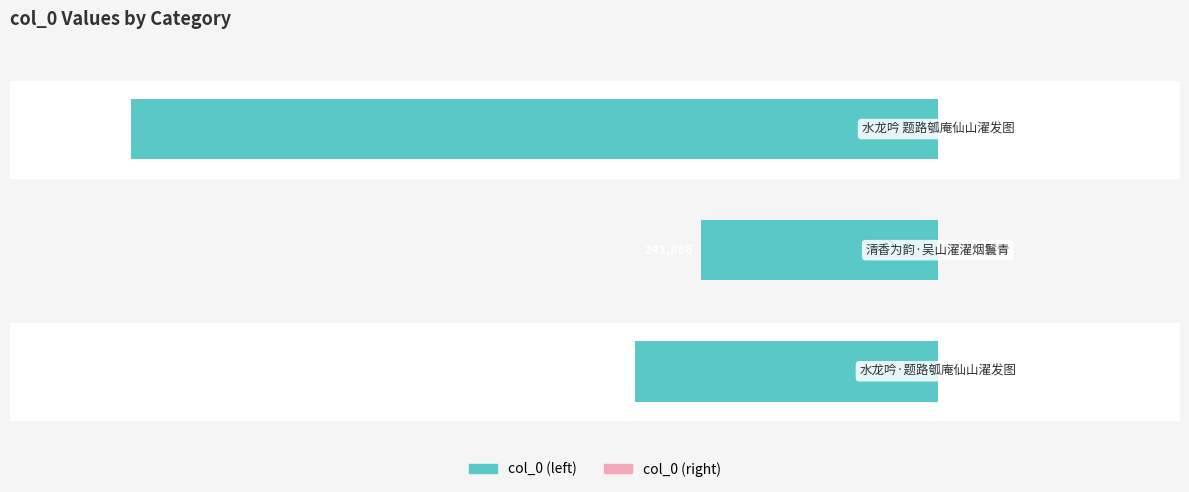

Are the bars horizontal?

Yes